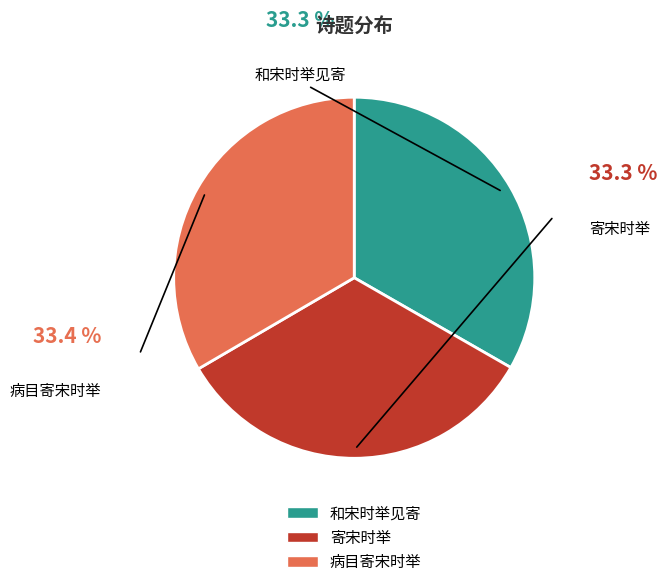

What is the ratio of the value at 病目寄宋时举 to the value at 和宋时举见寄?

1.0